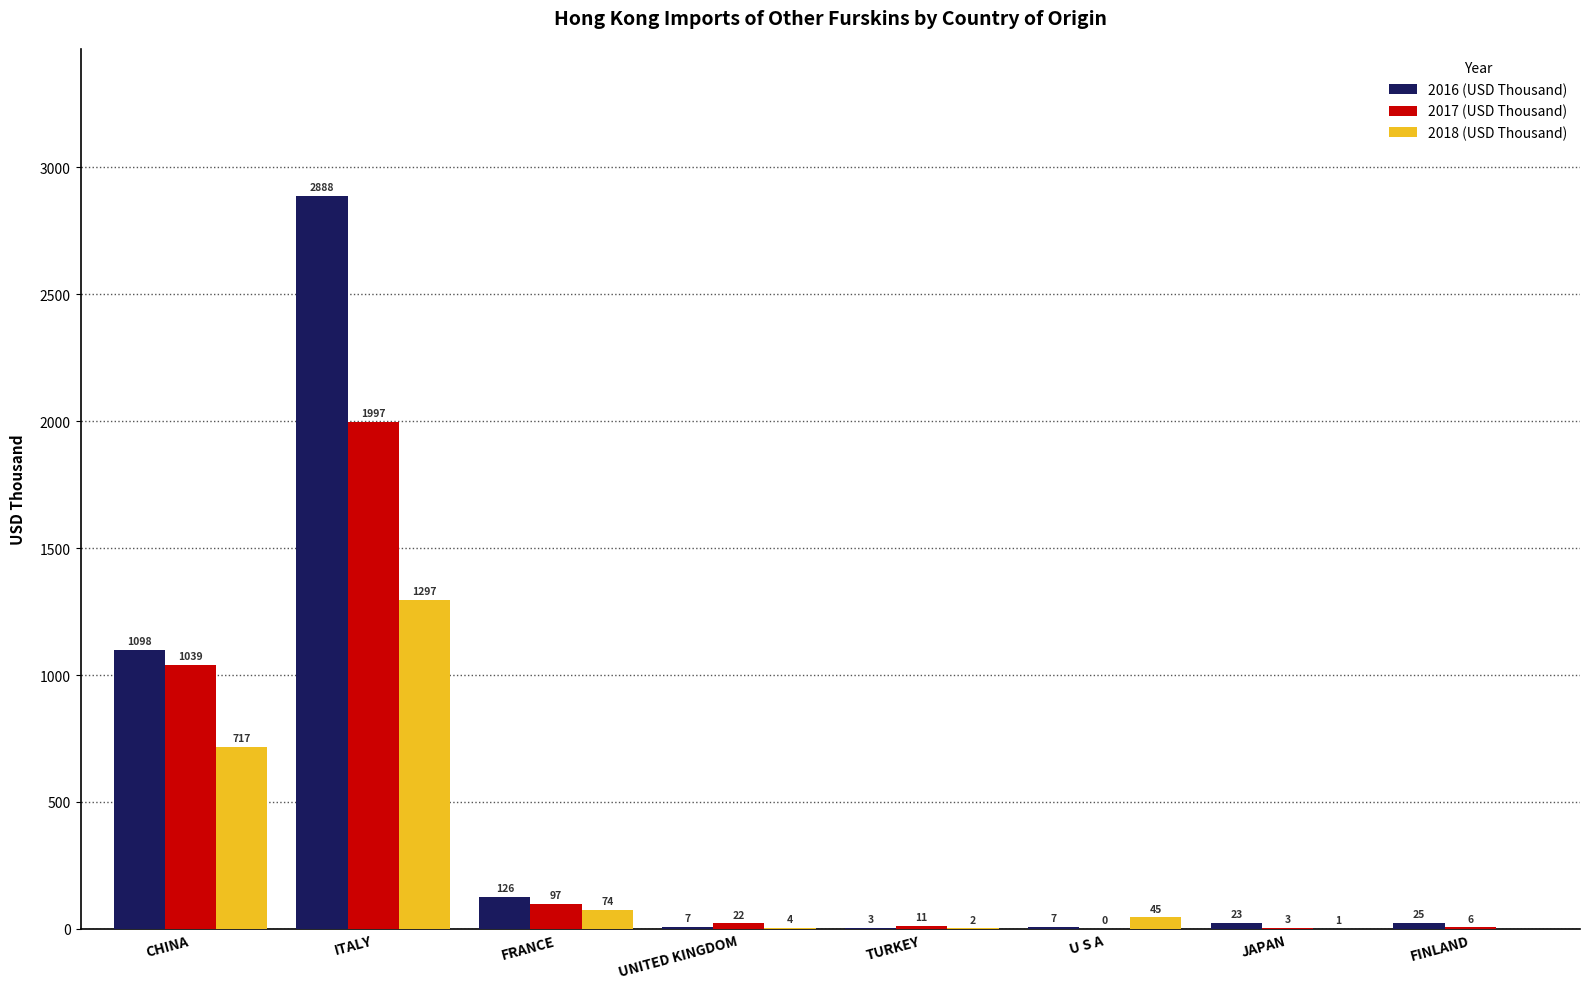

What value does the 2018 (USD Thousand) series have at TURKEY?

1.9